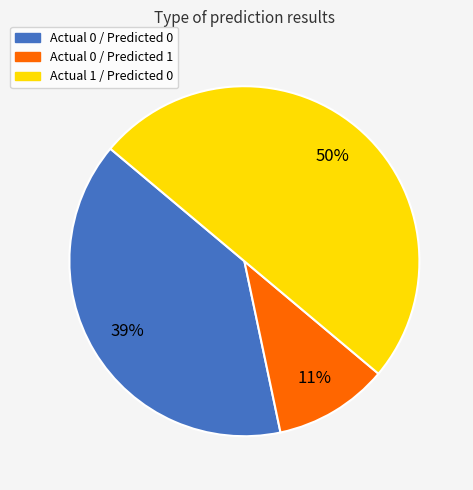

Which category has the biggest portion of the pie?

Actual 1 / Predicted 0